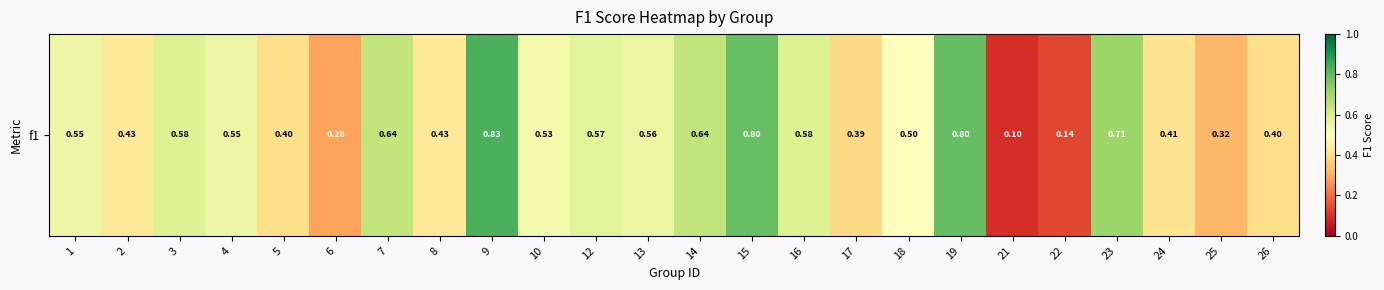

Which category has the highest value across all series?

9